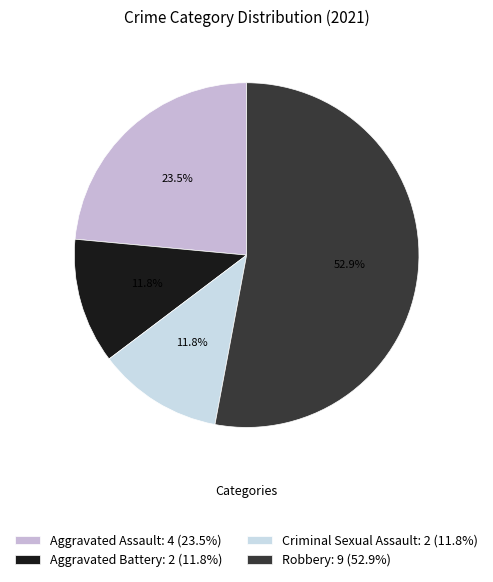

How many slices are in this pie chart?

4